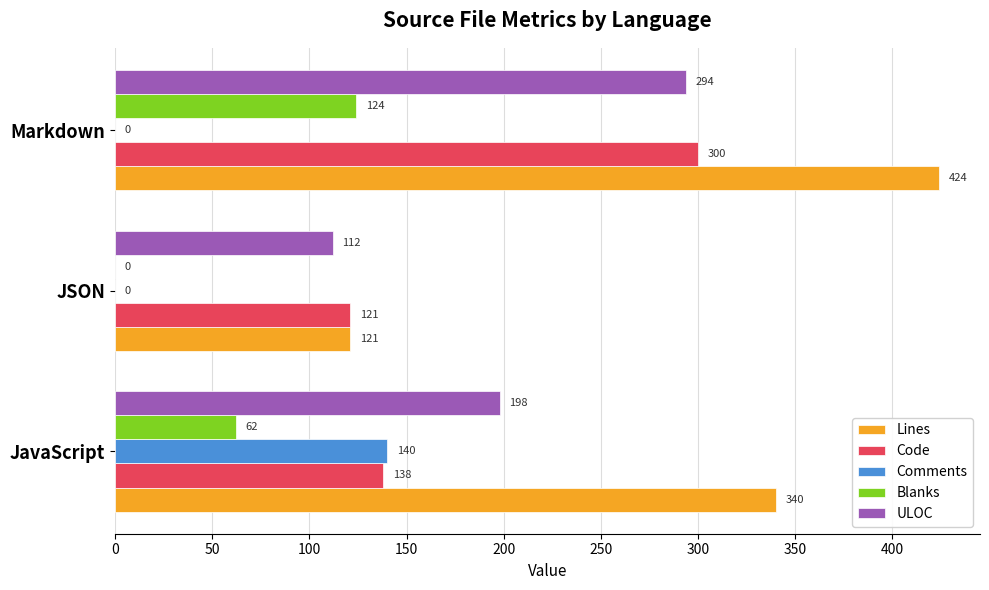

What is the sum of the Lines values at Markdown and JavaScript?

764